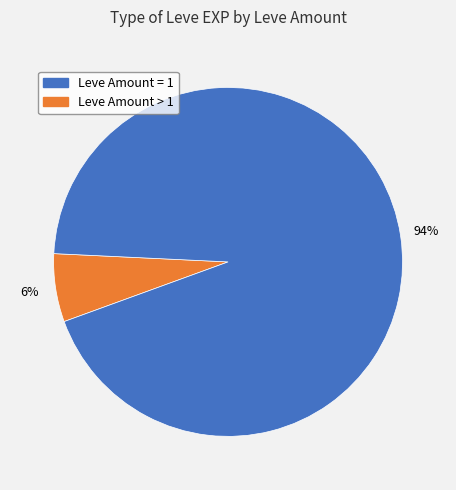

To the nearest percent, what is the average slice percentage?

50%